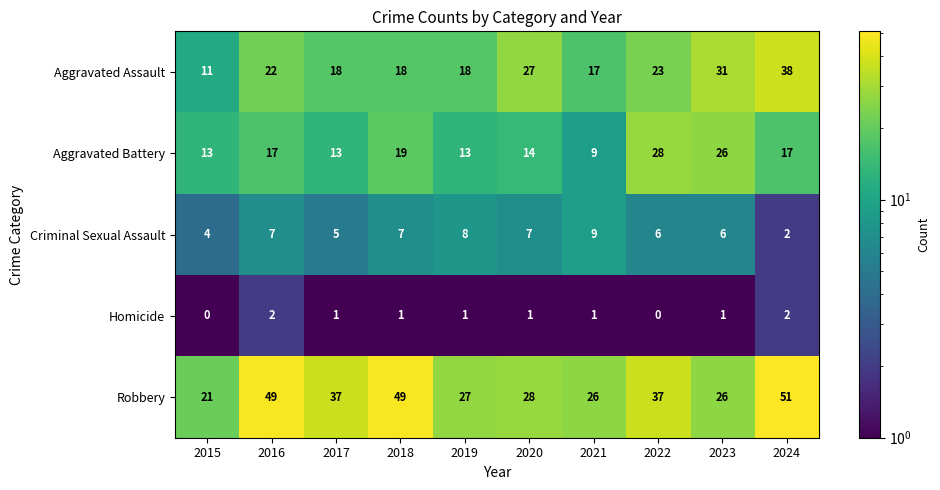

Which series has the widest spread of values?

Robbery